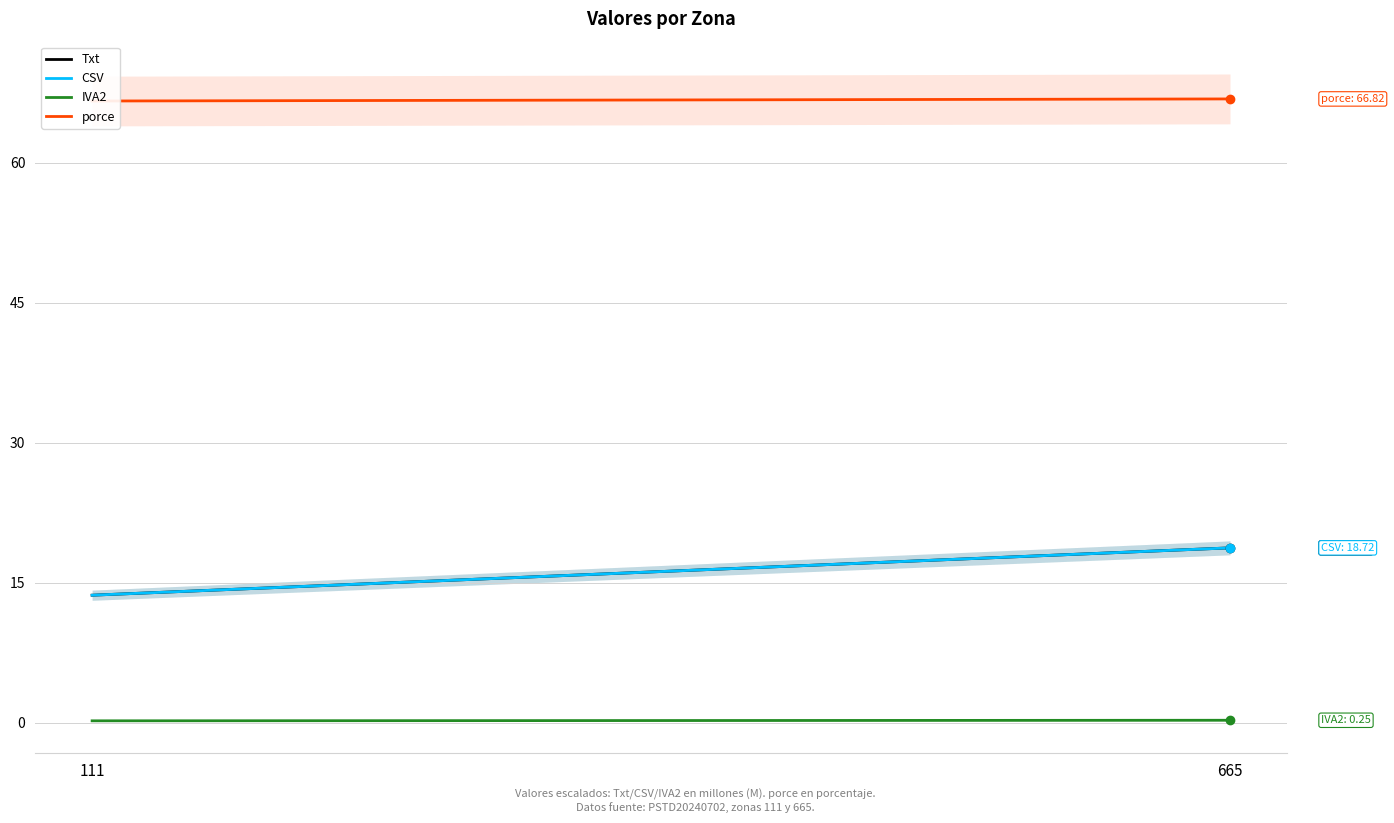

Is it true that porce equals 66.8 at 665?

True